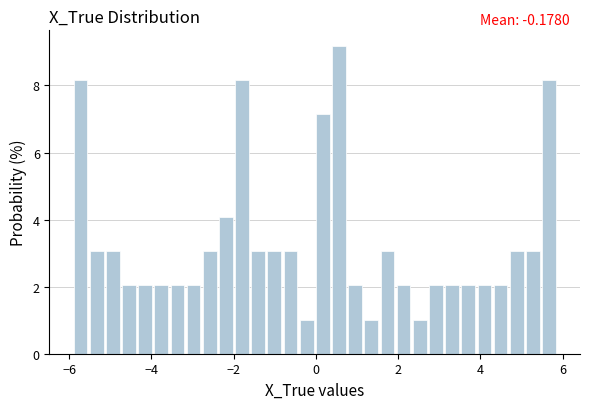

Around what value on the x-axis is the tallest bar? Give the approximate position of its centre, as read against the axis.

0.6